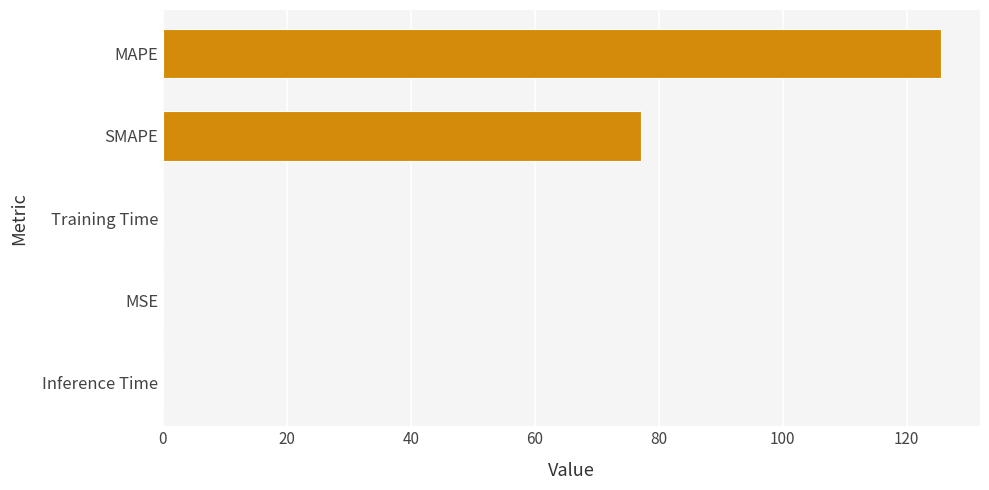

True or false: the data shows 0.0 at MSE.

True